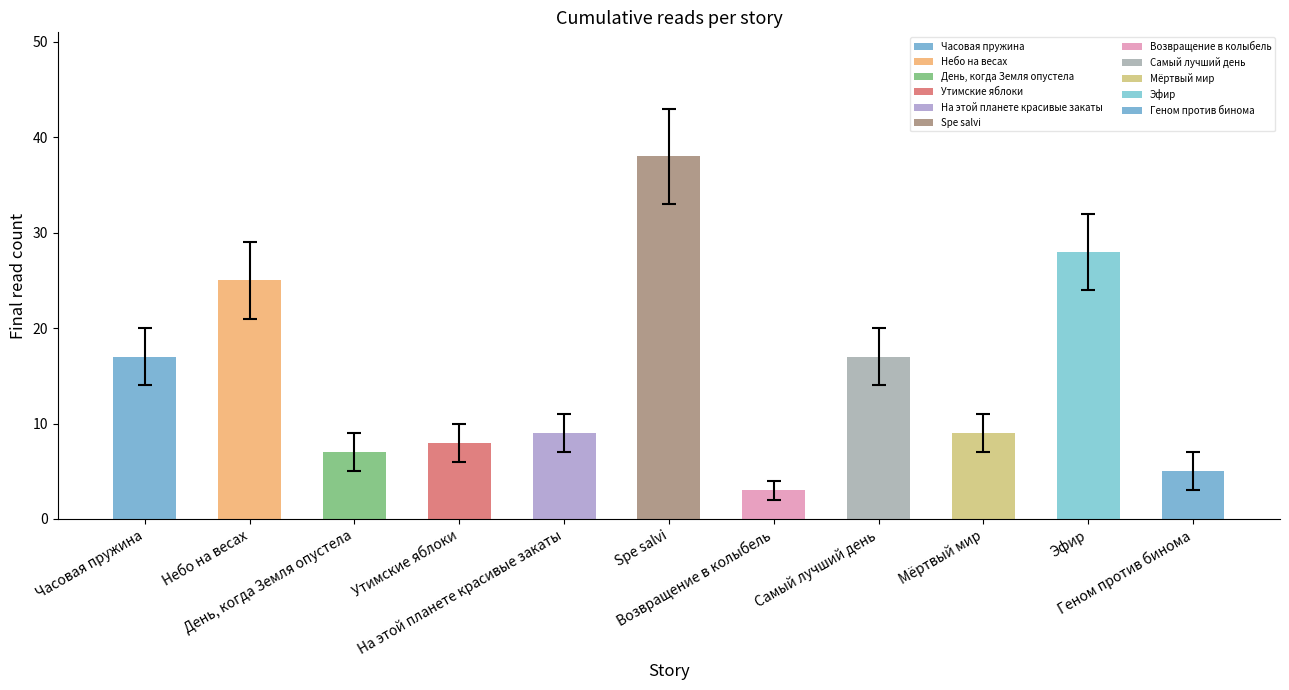

Between Геном против бинома and Часовая пружина, which is larger?

Часовая пружина